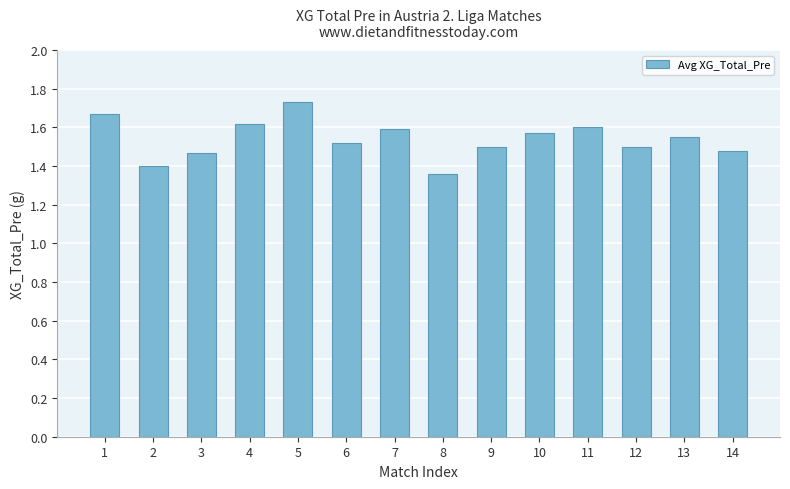

What is the difference between the values at 4 and 13?

0.1